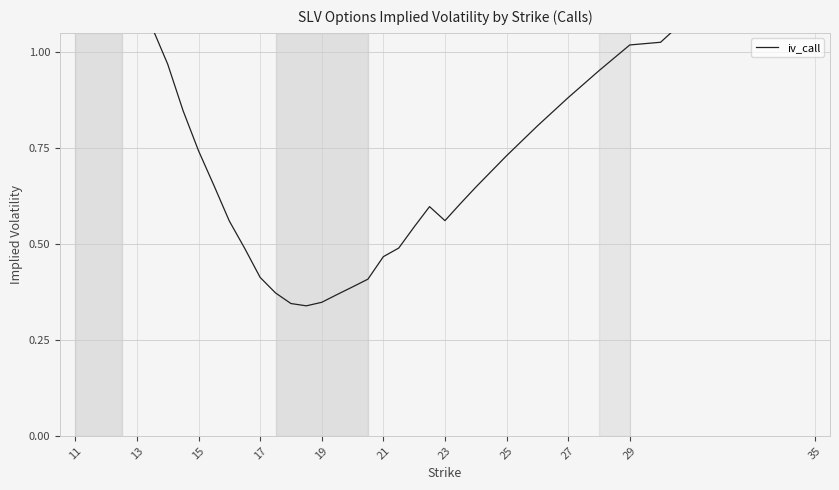

True or false: the data has more than 2 interior local peaks.

False